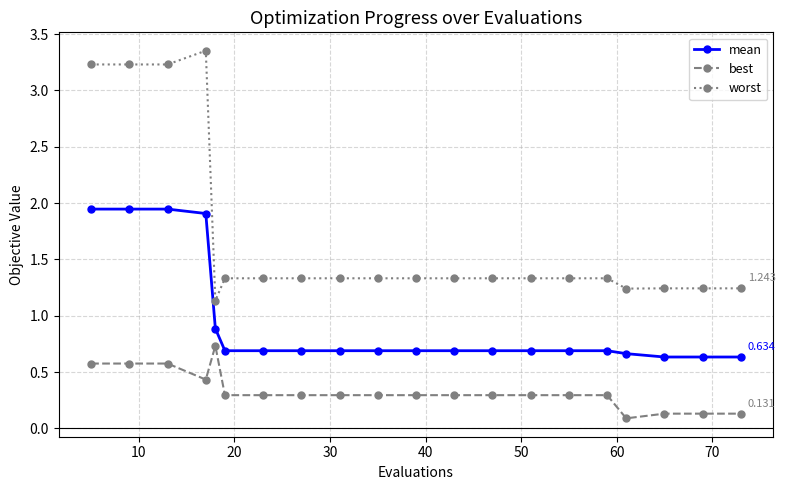

What is the difference between the maximum and minimum values in the worst series?

2.2